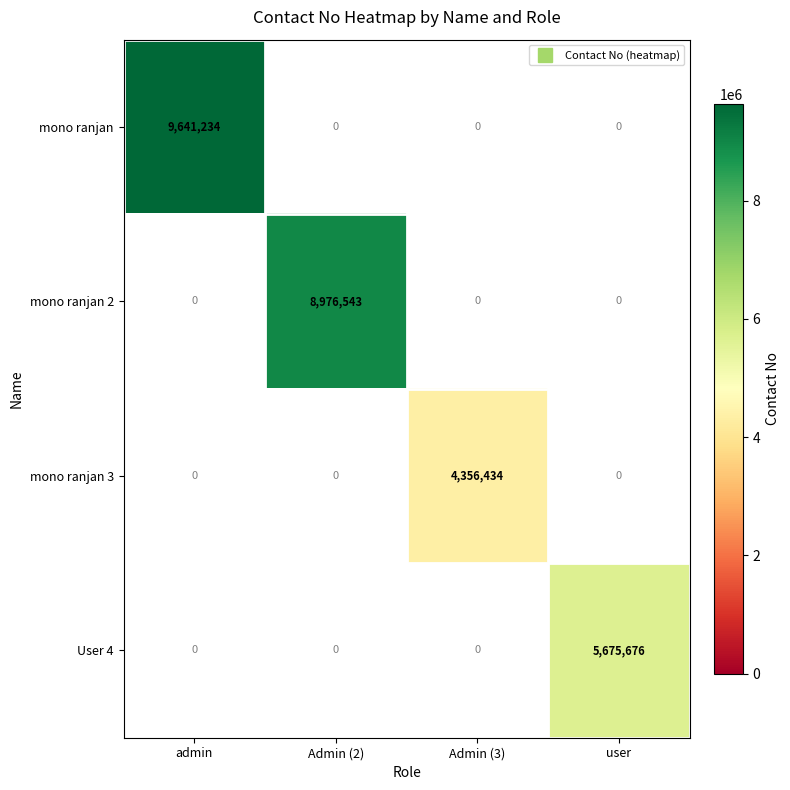

Which series has the widest spread of values?

mono ranjan